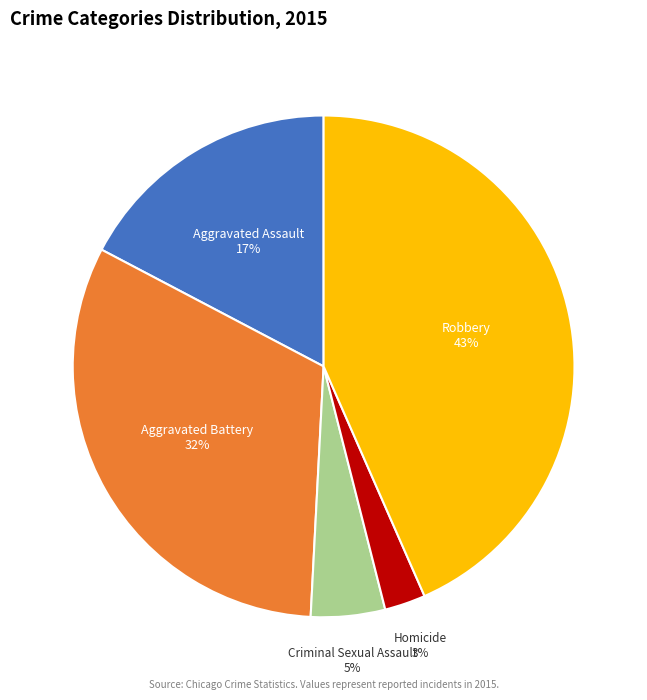

Which slice is the smallest?

Homicide